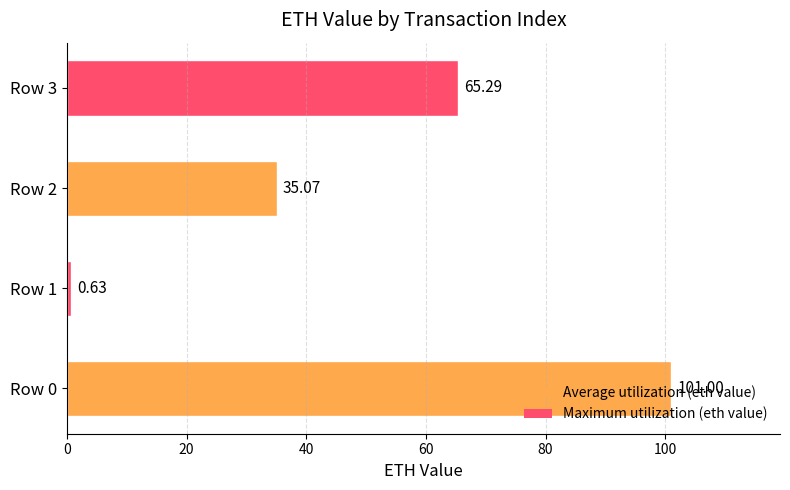

Rank the categories by value from highest to lowest.

Row 0, Row 3, Row 2, Row 1